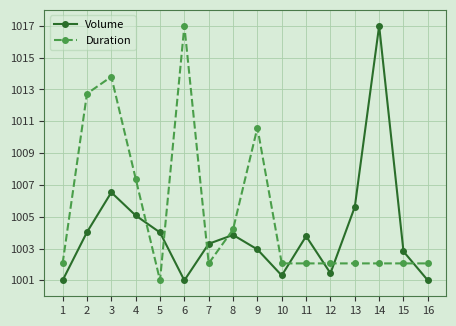

Is it true that Volume equals 1001.0 at 16?

True